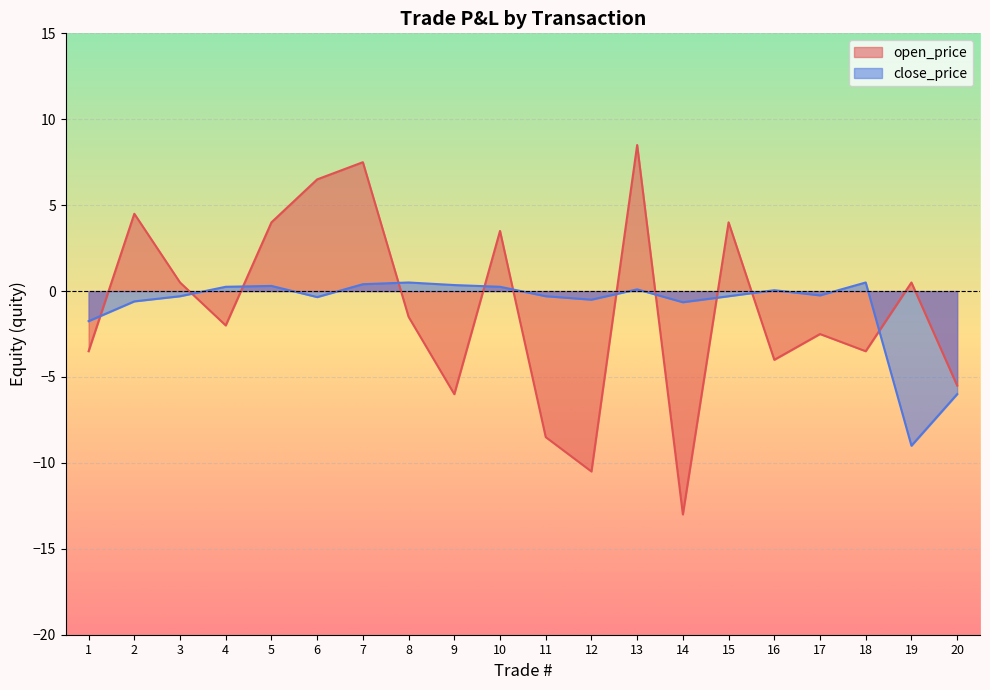

What is the smallest value displayed?

-13.0